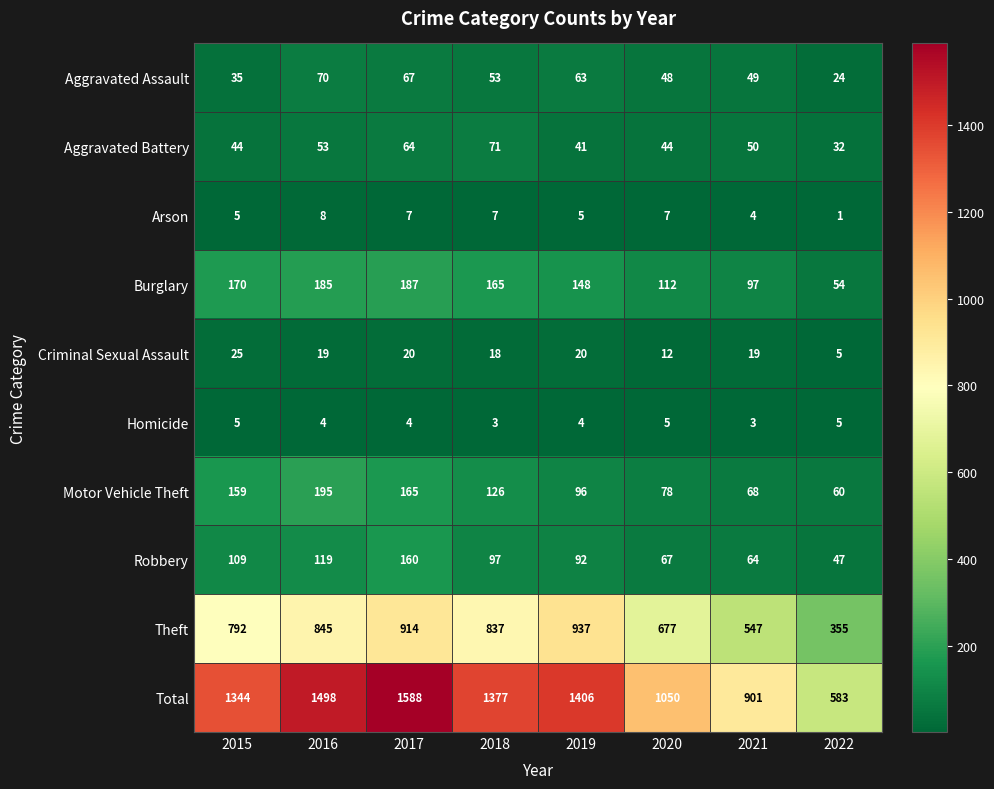

Which series has the largest range (max minus min)?

Total